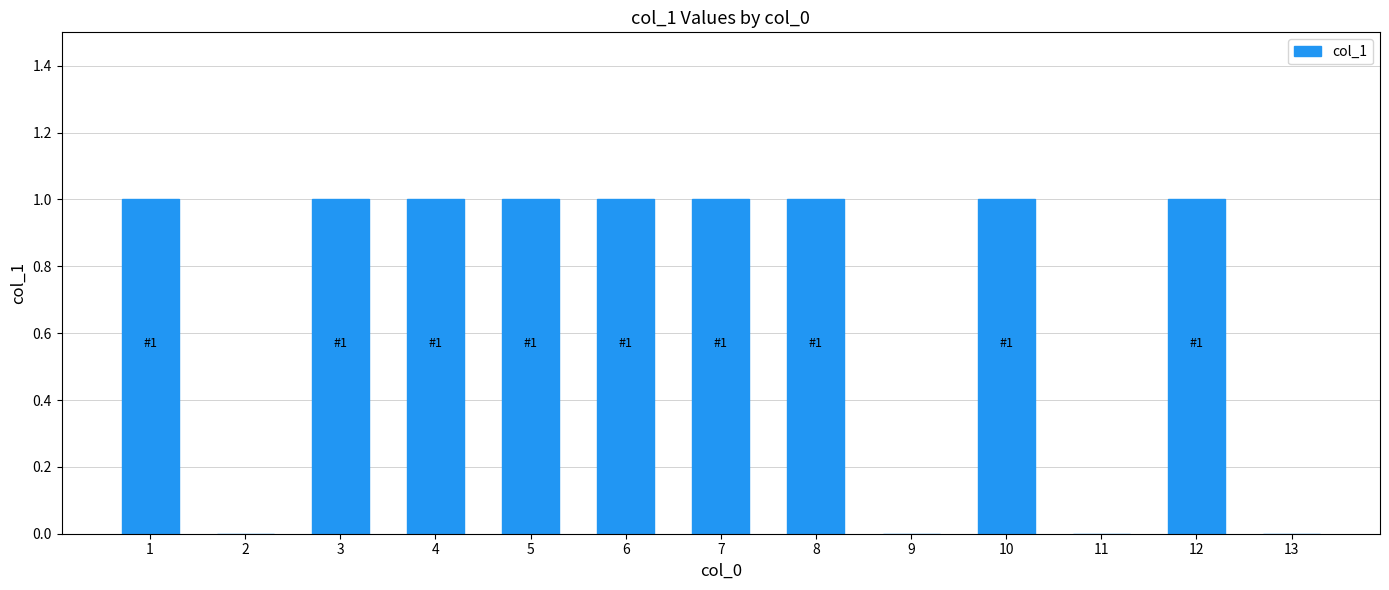

Is it true that the value at 3 is 0?

False